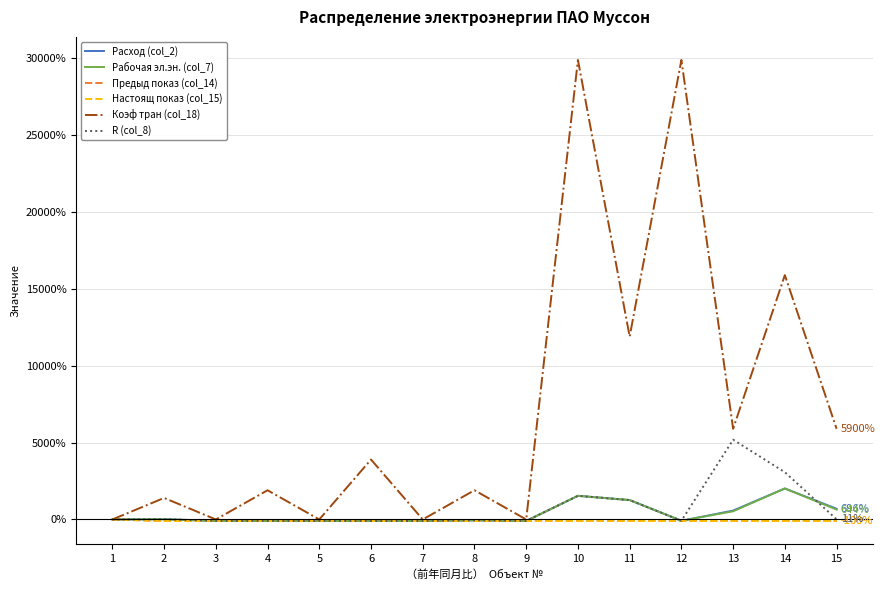

Which series has the largest total across all categories?

Коэф тран (col_18)